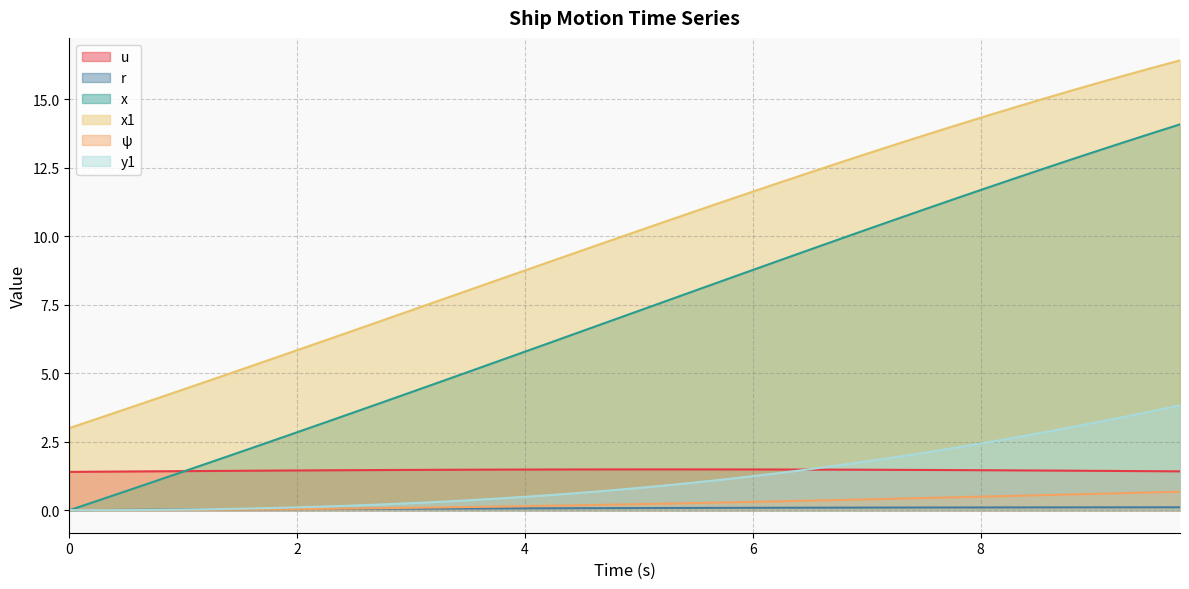

True or false: y1 and ψ cross at least once.

False